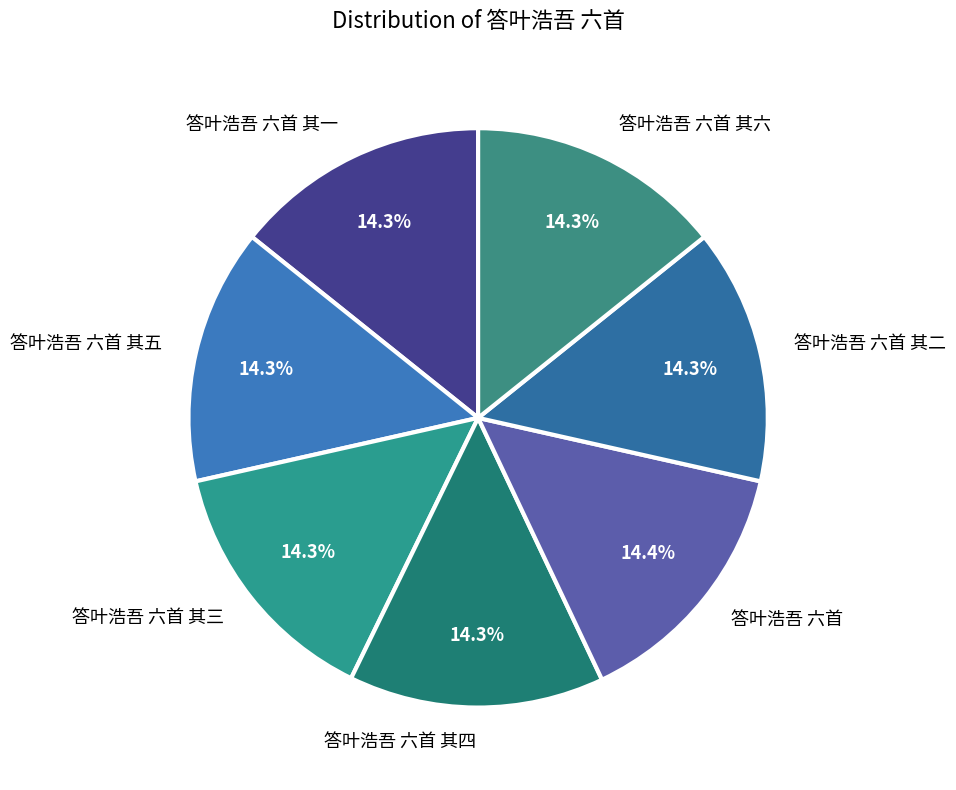

What is the ratio of the value at 答叶浩吾 六首 其二 to the value at 答叶浩吾 六首 其六?

1.0